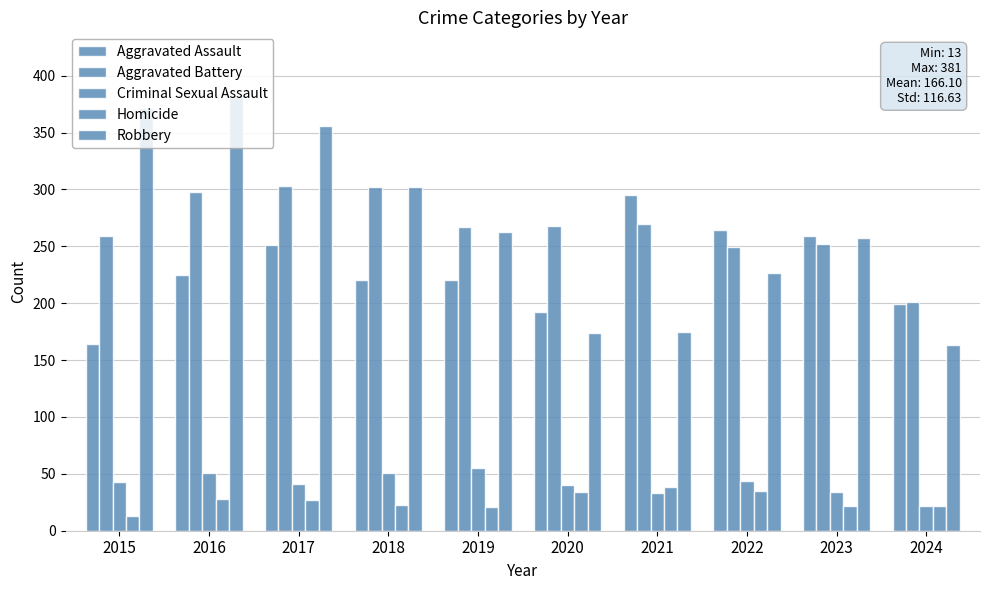

Reading left to right, transcribe all the data shown in this chart.

Aggravated Assault: 2015=164	2016=225	2017=251	2018=220	2019=220	2020=192	2021=295	2022=264	2023=259	2024=199
Aggravated Battery: 2015=259	2016=298	2017=303	2018=302	2019=267	2020=268	2021=270	2022=249	2023=252	2024=201
Criminal Sexual Assault: 2015=43	2016=51	2017=41	2018=51	2019=55	2020=40	2021=33	2022=44	2023=34	2024=22
Homicide: 2015=13	2016=28	2017=27	2018=23	2019=21	2020=34	2021=38	2022=35	2023=22	2024=22
Robbery: 2015=372	2016=381	2017=356	2018=302	2019=263	2020=174	2021=175	2022=227	2023=257	2024=163